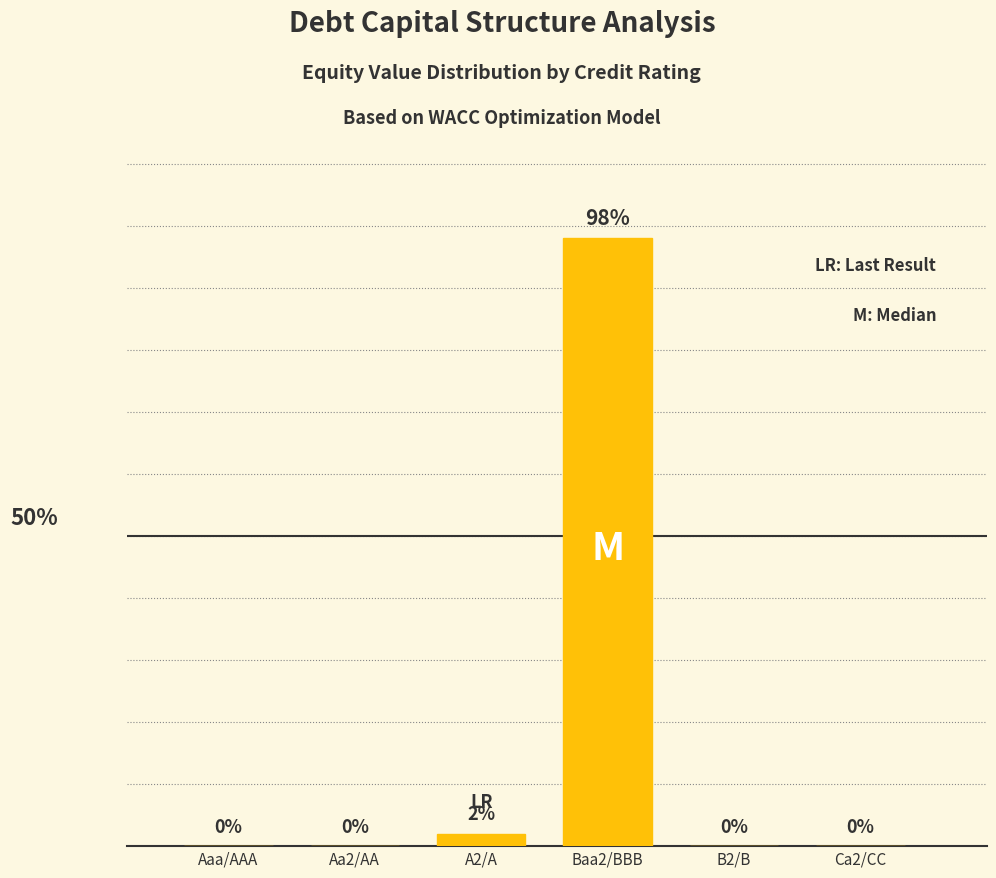

Does the chart contain stacked bars?

No